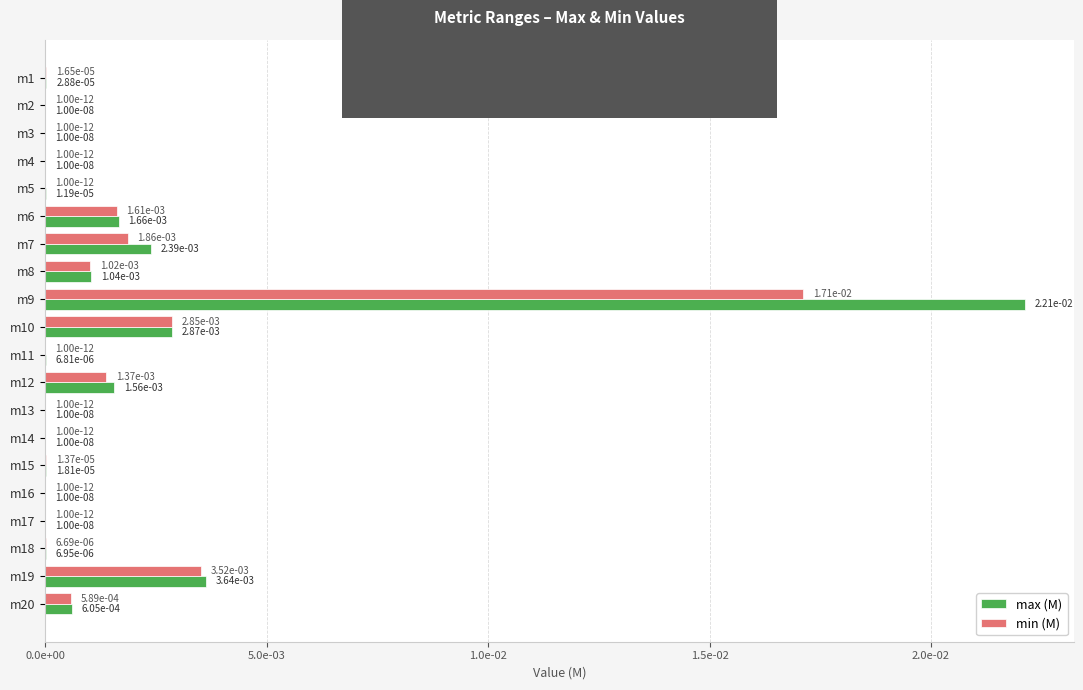

What are all the series names shown in the legend?

max (M), min (M)